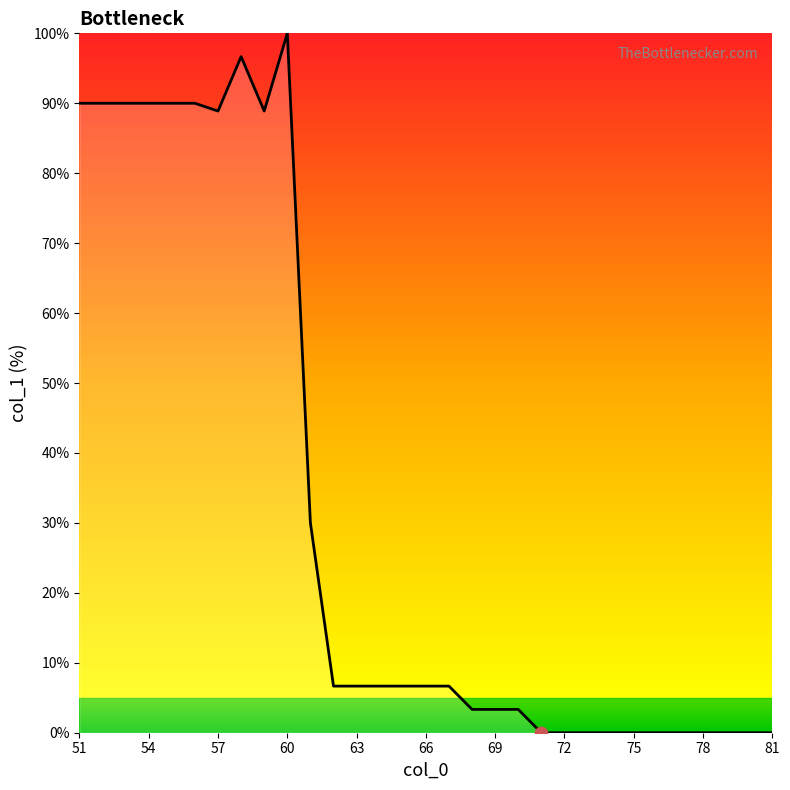

What is the greatest value displayed?

100.0